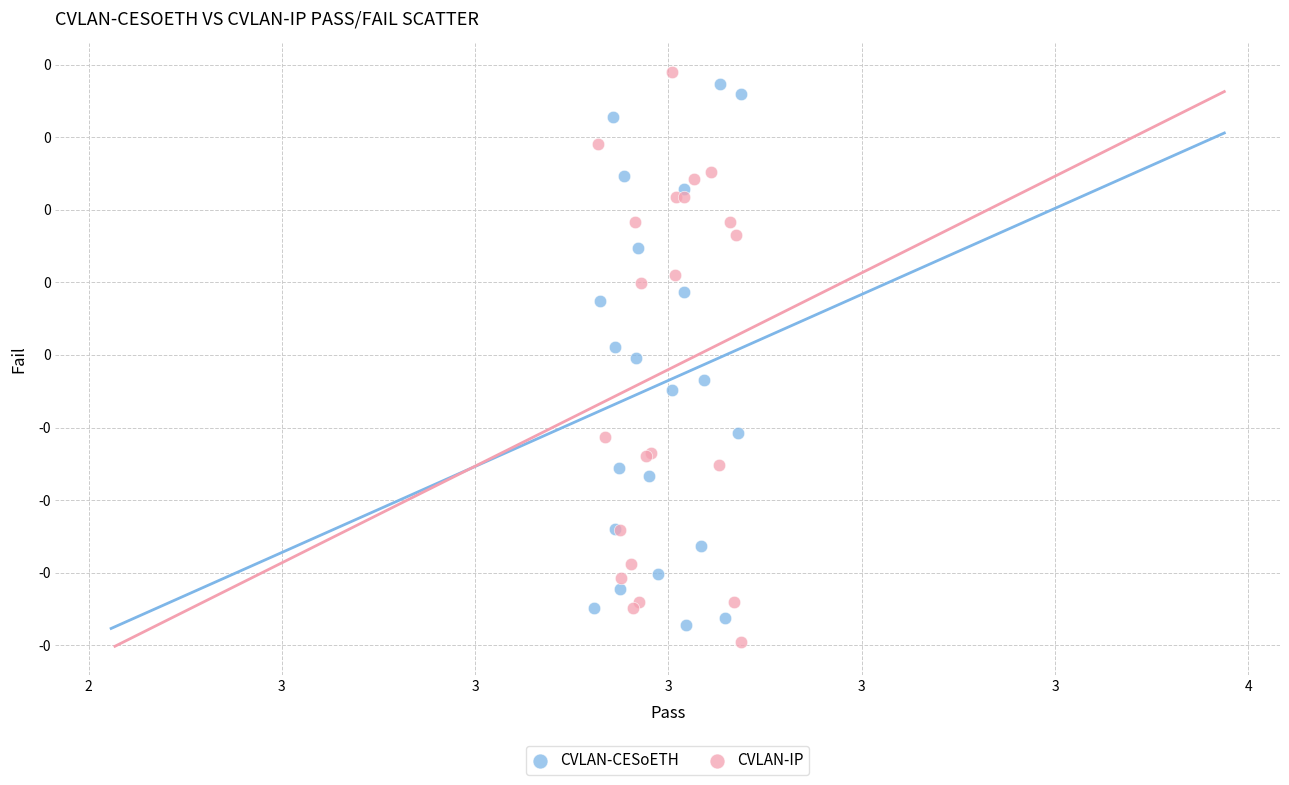

Which series contains the highest Y value?

CVLAN-IP